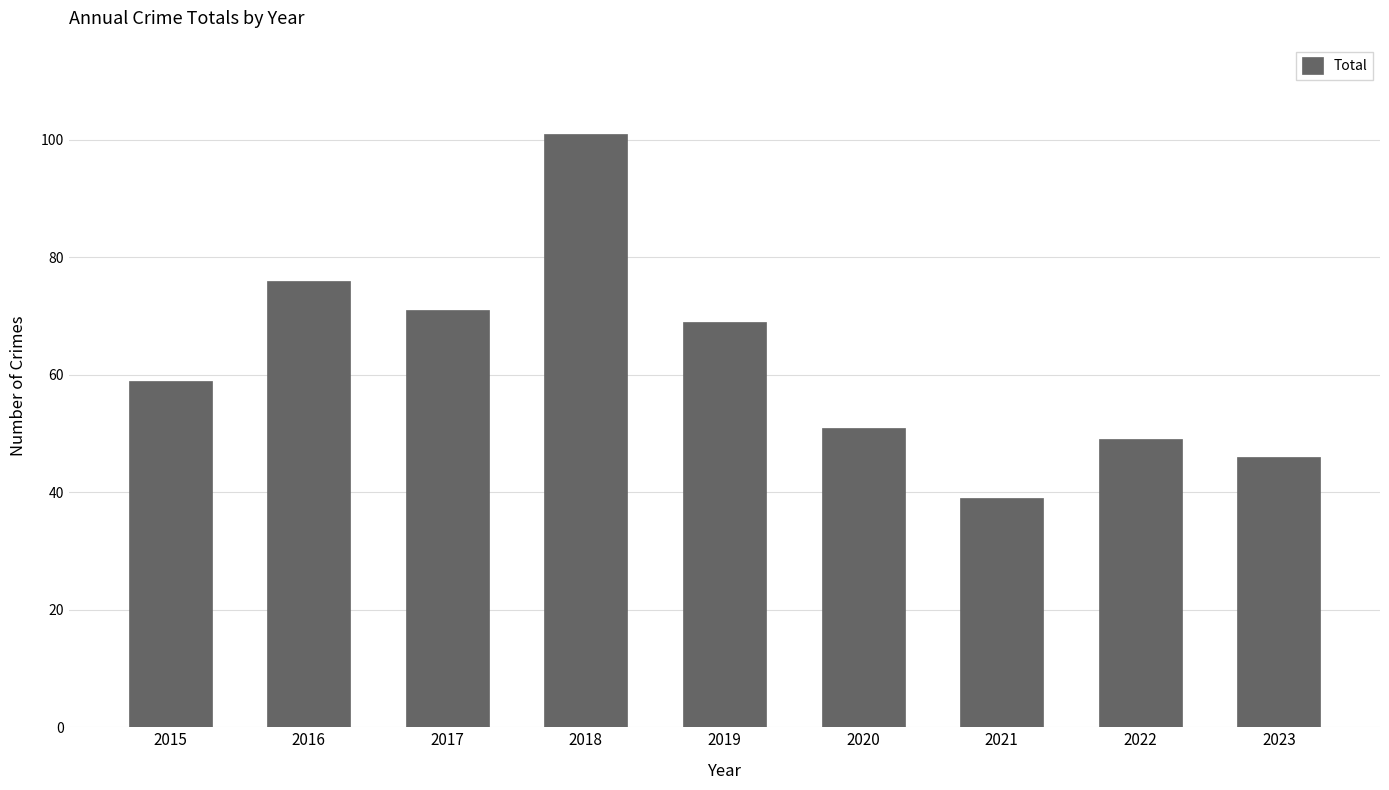

Reading left to right, list all the values displayed in this chart.

2015=59	2016=76	2017=71	2018=101	2019=69	2020=51	2021=39	2022=49	2023=46